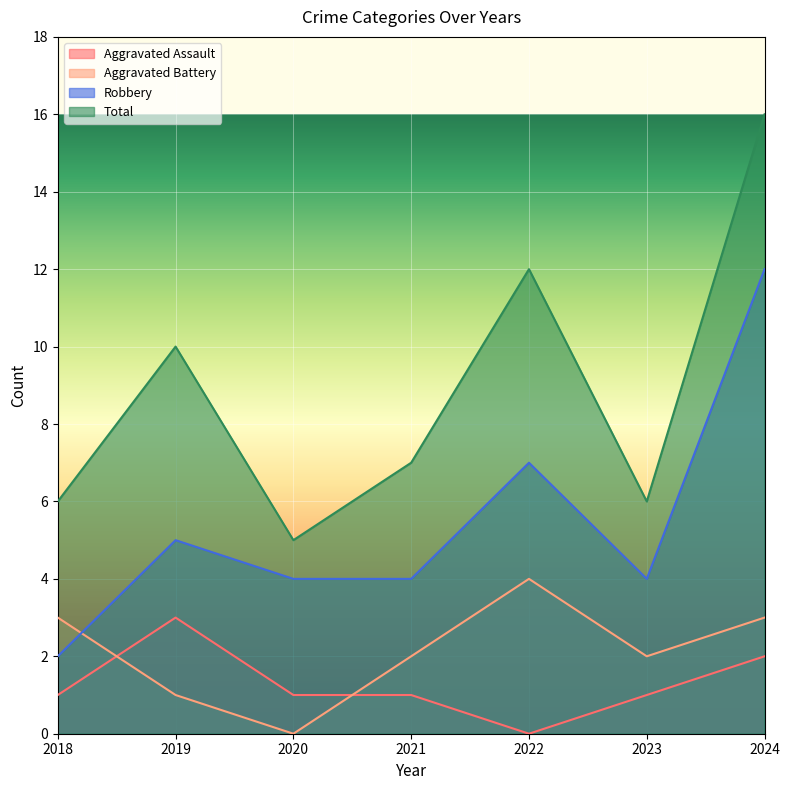

What is the value of the Aggravated Battery point at the 5th from the left?

4